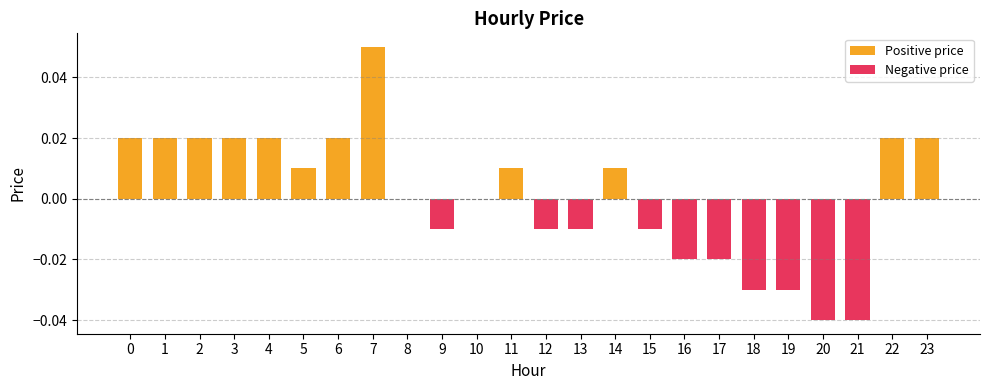

Reading right to left, what are all the values shown in this chart?

Positive price: 23=0.0	22=0.0	21=0.0	20=0.0	19=0.0	18=0.0	17=0.0	16=0.0	15=0.0	14=0.0	13=0.0	12=0.0	11=0.0	10=0.0	9=0.0	8=0.0	7=0.1	6=0.0	5=0.0	4=0.0	3=0.0	2=0.0	1=0.0	0=0.0
Negative price: 23=0.0	22=0.0	21=-0.0	20=-0.0	19=-0.0	18=-0.0	17=-0.0	16=-0.0	15=-0.0	14=0.0	13=-0.0	12=-0.0	11=0.0	10=0.0	9=-0.0	8=0.0	7=0.0	6=0.0	5=0.0	4=0.0	3=0.0	2=0.0	1=0.0	0=0.0